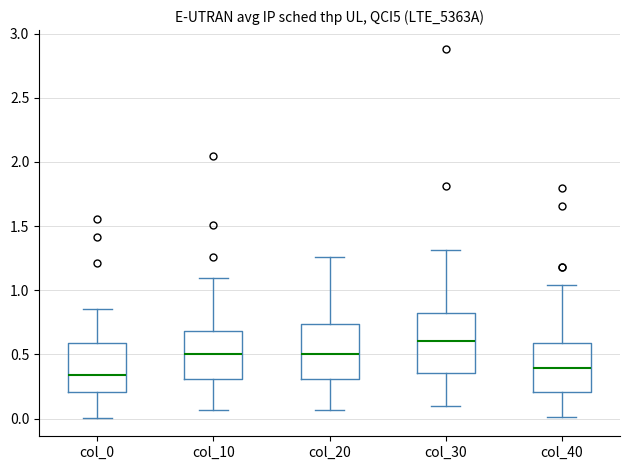

Reading left to right, read every box against the y-axis: the position of its median line, the range the box covers, and the ends of its whiskers. The values are not printed on the chart, so give them approximately, as read against the axis.

col_0: median 0.35, box 0.20 to 0.60, whiskers 0.00 to 0.85
col_10: median 0.50, box 0.30 to 0.70, whiskers 0.05 to 1.10
col_20: median 0.50, box 0.30 to 0.75, whiskers 0.05 to 1.25
col_30: median 0.60, box 0.35 to 0.80, whiskers 0.10 to 1.30
col_40: median 0.40, box 0.20 to 0.60, whiskers 0.00 to 1.05